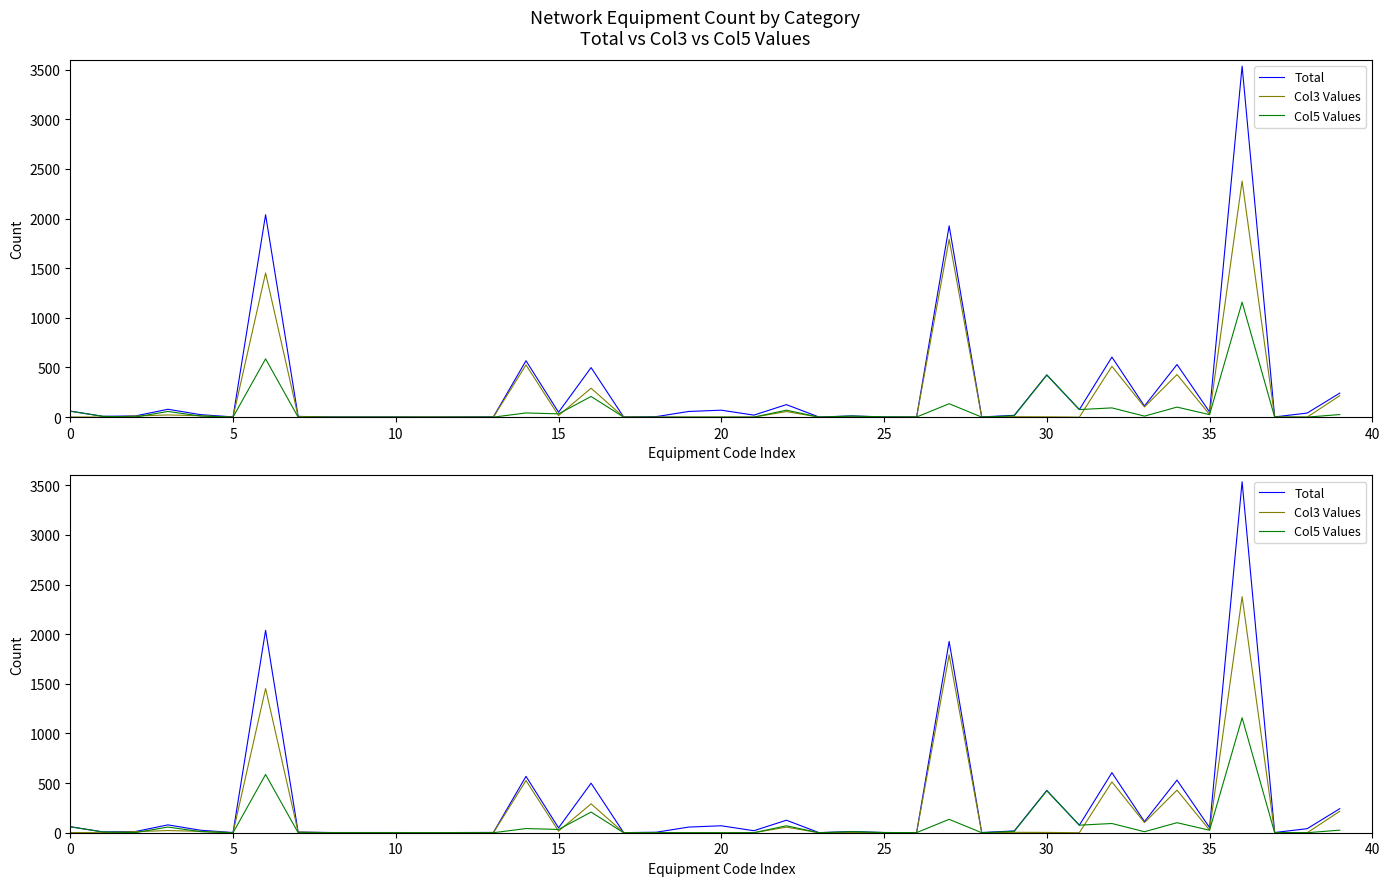

What is the approximate value of Col5 Values at 16?

208